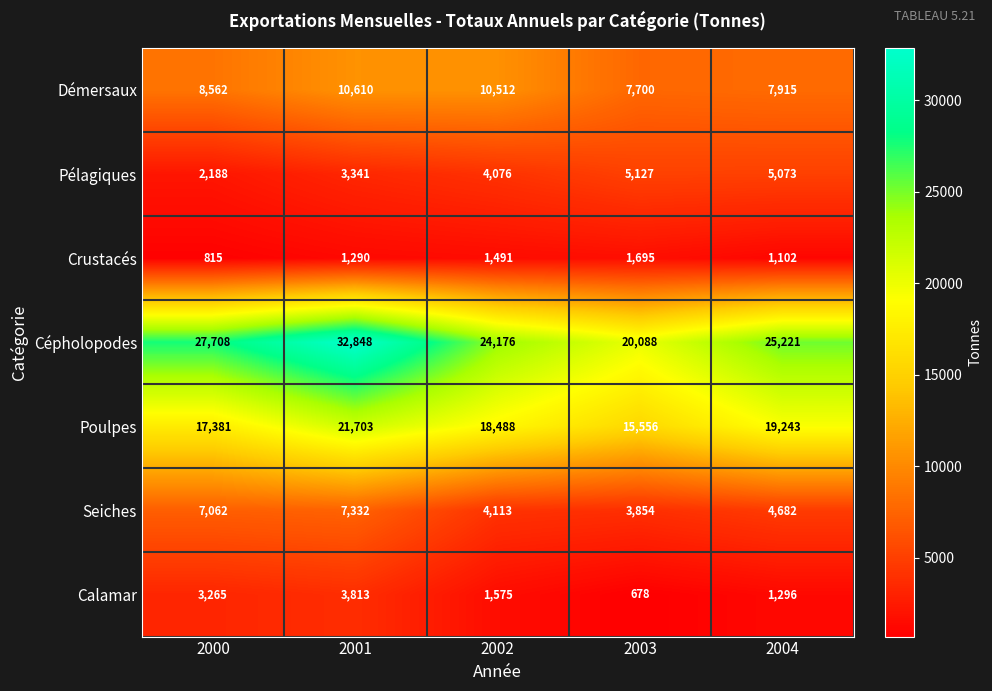

What is the total value across all series at 2002?

64431